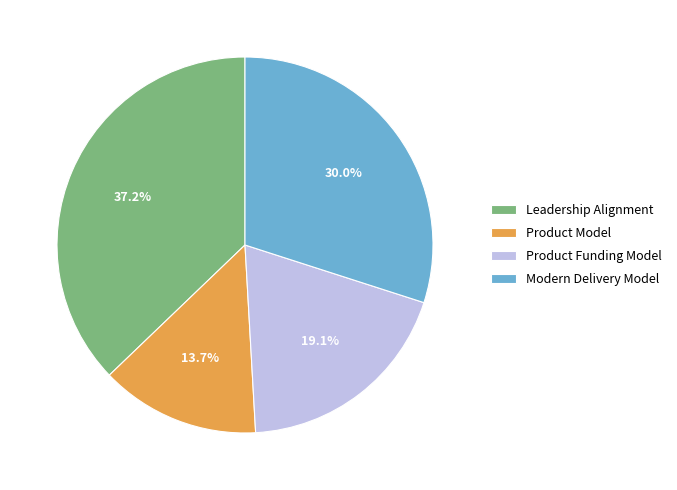

To the nearest percent, what is the combined percentage of Product Model and Leadership Alignment?

51%